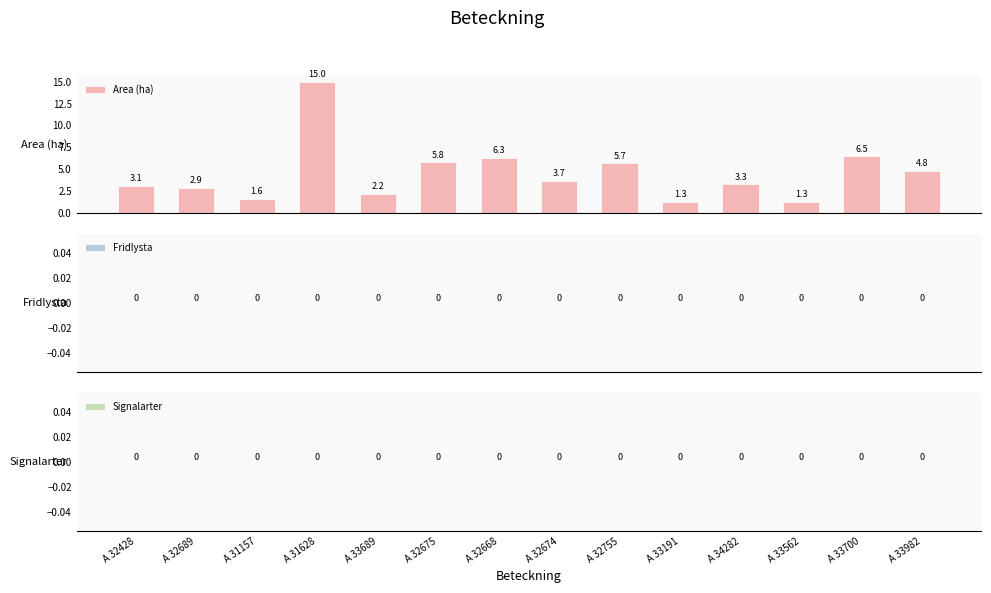

What is the value of the 12th bar from the left?

1.3